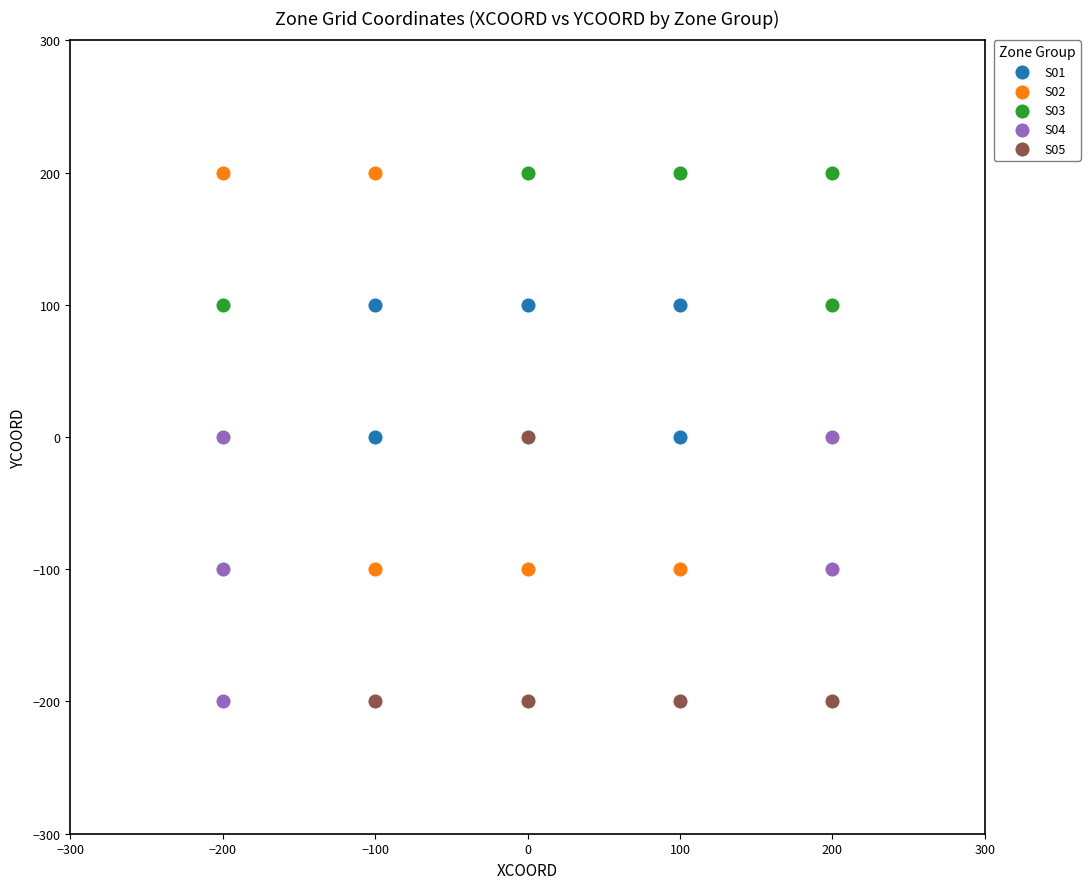

Which series has the widest spread of Y values?

S02